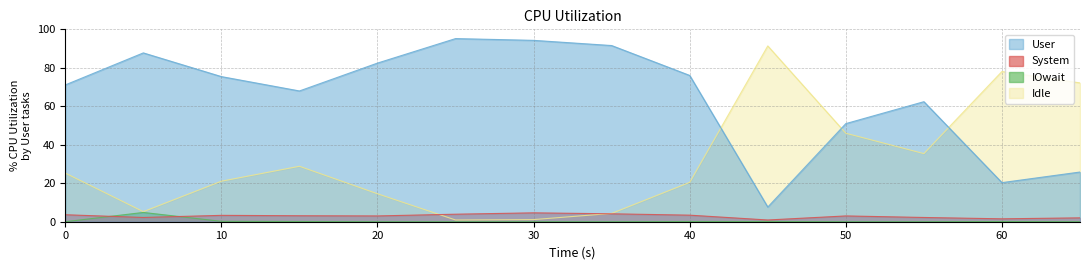

Rank the series at 50 from highest to lowest value.

%user, %idle, %system, %iowait